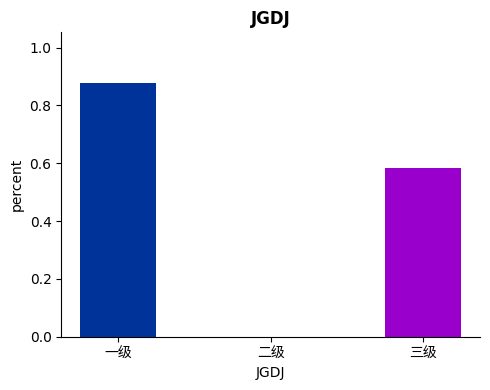

What is the sum of all values?

1.5